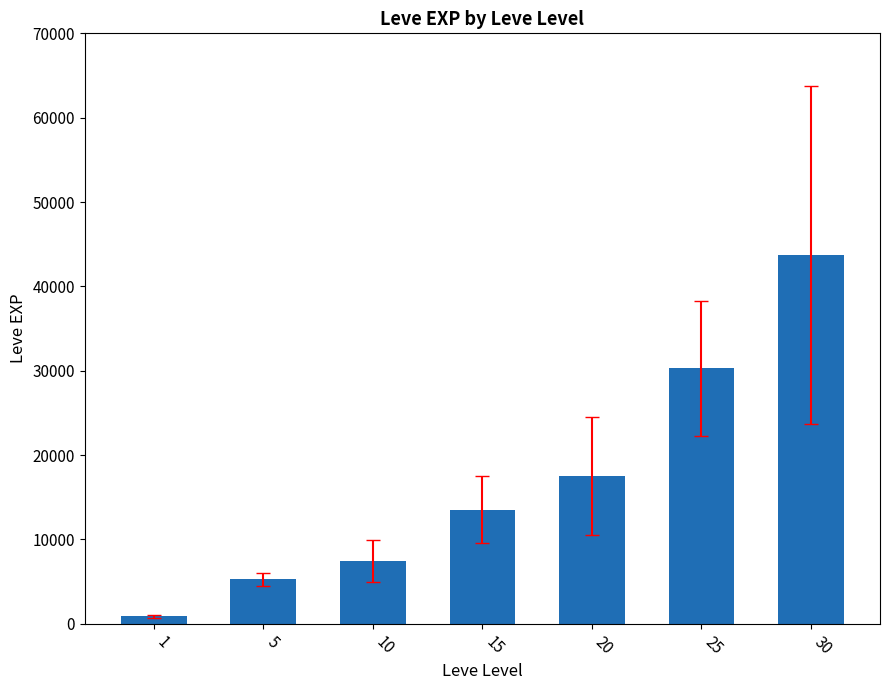

How many series are shown in this chart?

1